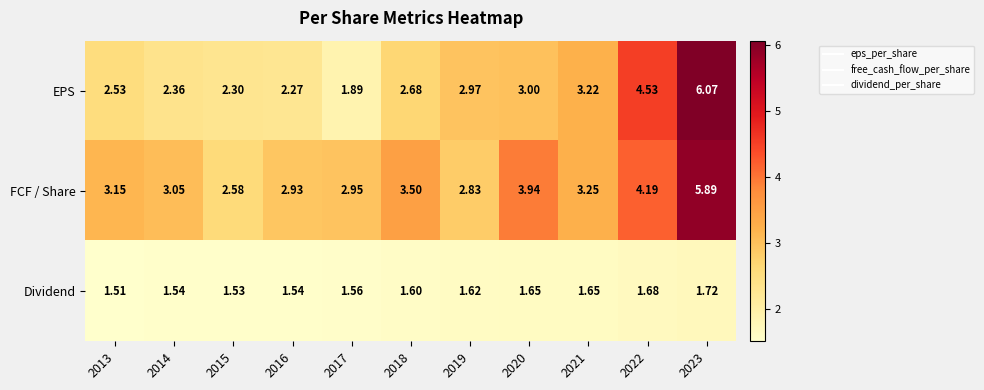

What is the total value across all series at 2015?

6.4